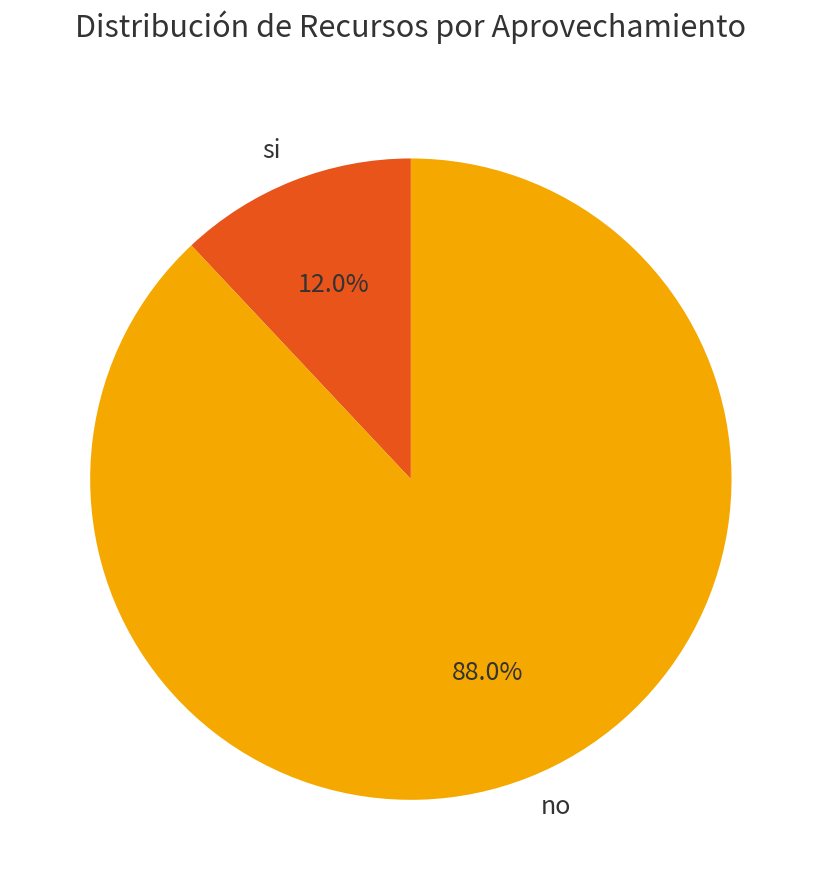

To the nearest percent, what is the difference between the no and si slice percentages?

76%